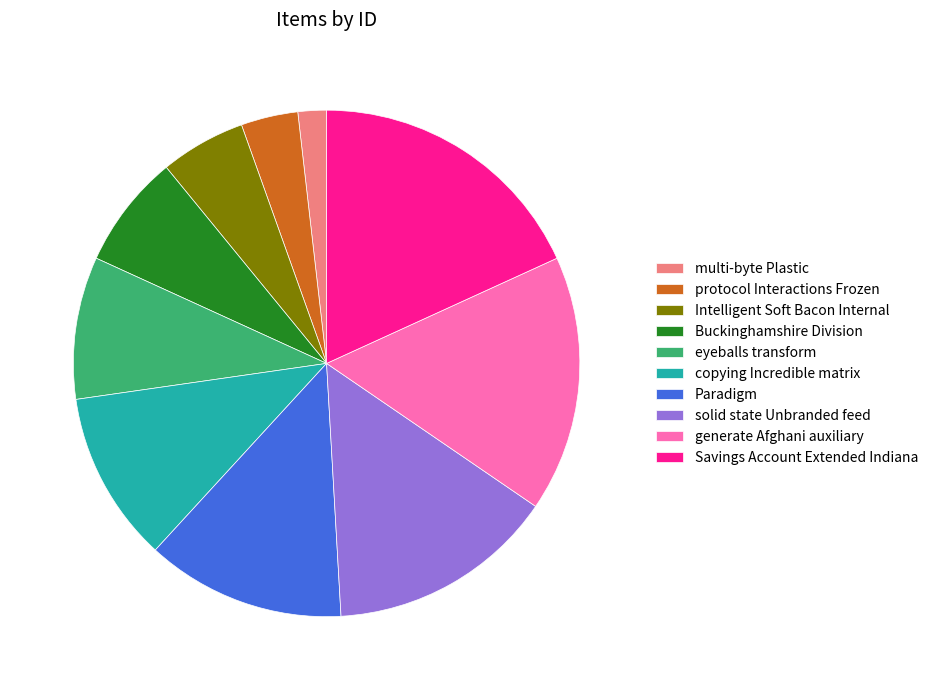

Count the number of slices in the pie.

10